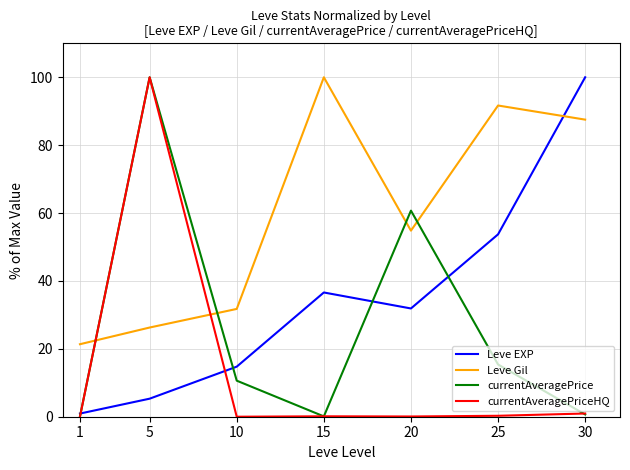

Which series ends up on top after the final intersection of currentAveragePriceHQ and Leve EXP?

Leve EXP